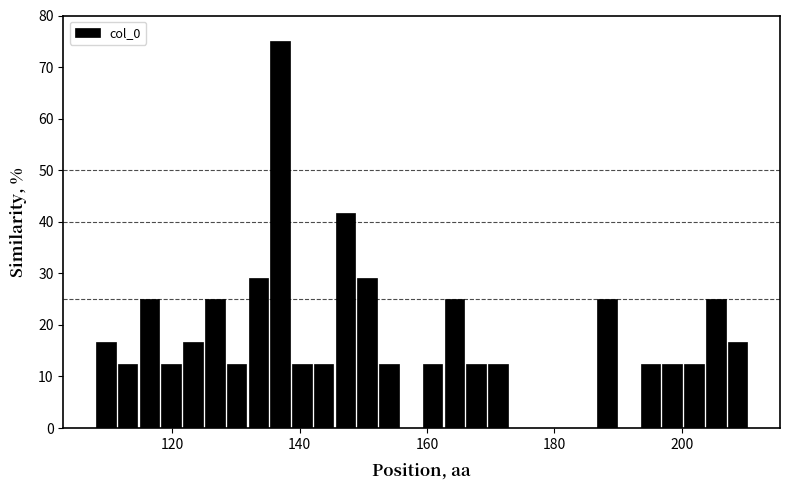

Around what value on the x-axis is the tallest bar? Give the approximate position of its centre, as read against the axis.

136